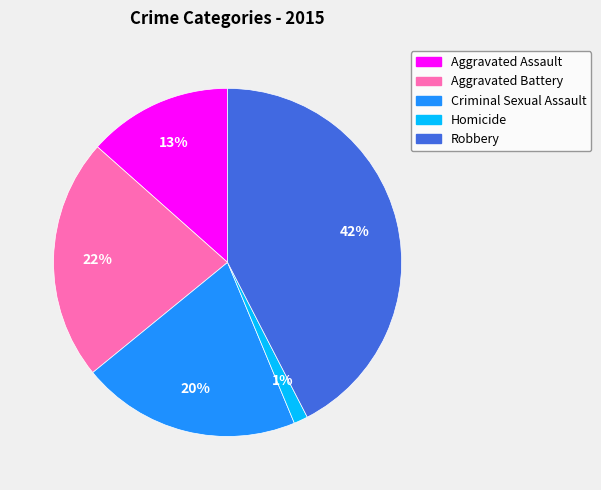

True or false: Robbery accounts for 37% of the total.

False